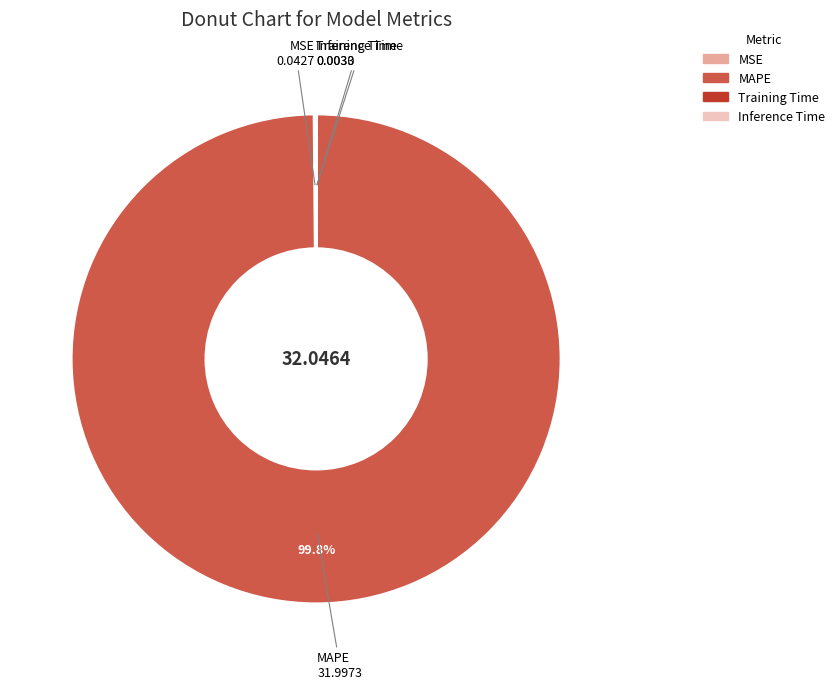

Does MAPE account for over 50% of the chart?

Yes